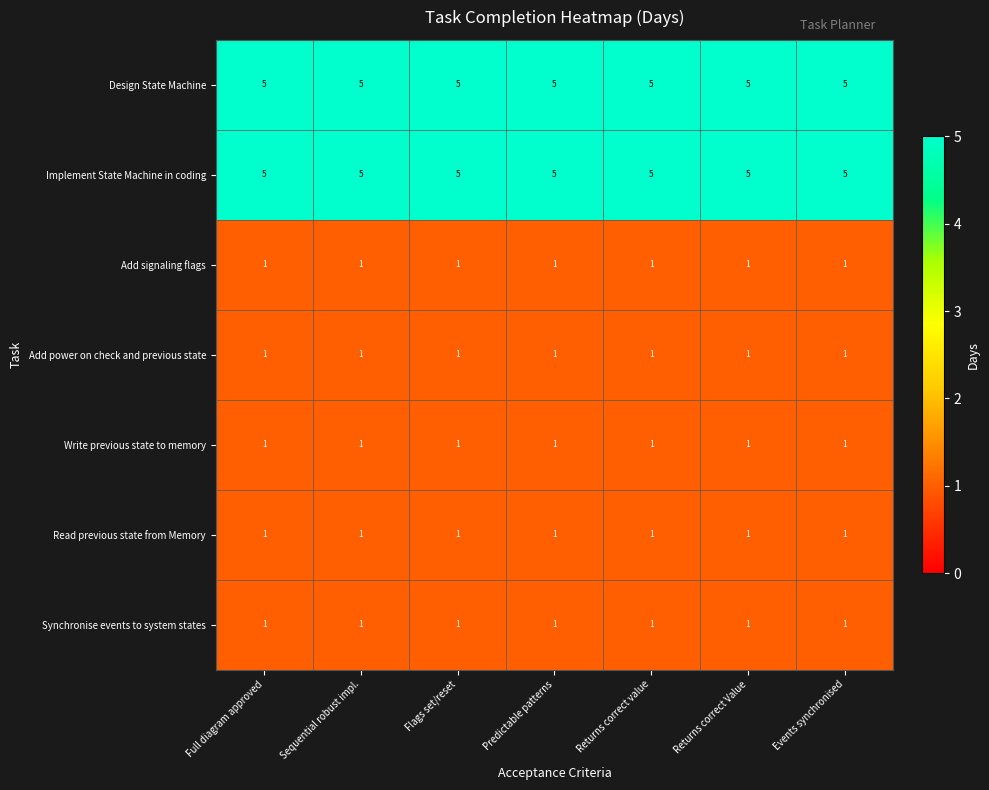

The Design State Machine series shows 2 at Events synchronised. True or false?

False